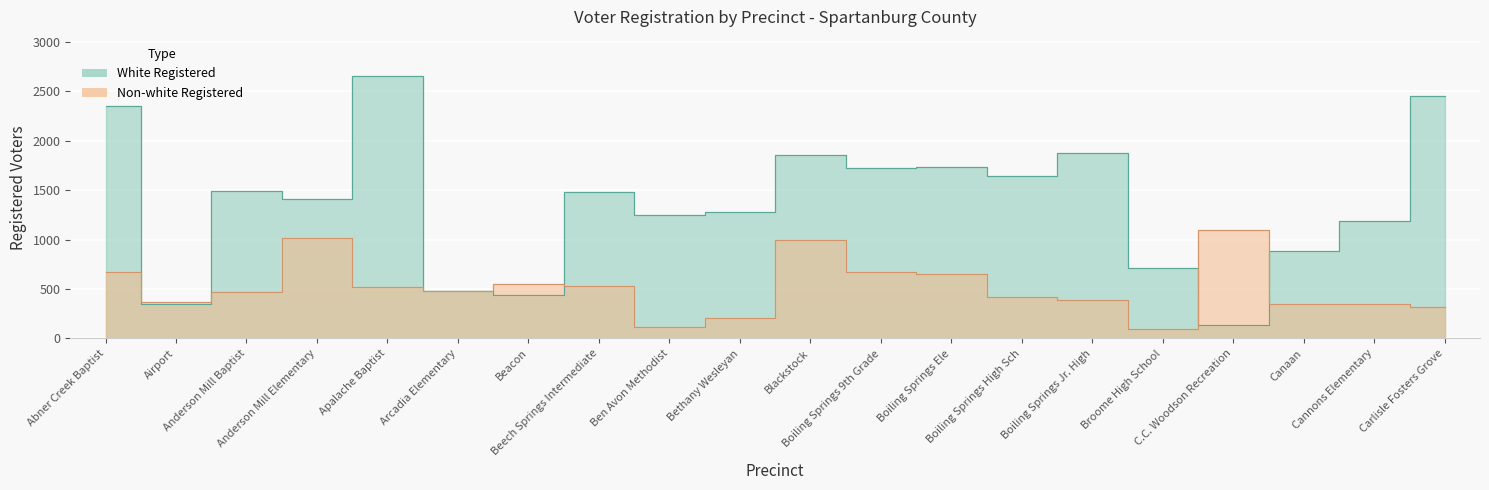

True or false: White Registered has a value of 2447 at Carlisle Fosters Grove.

True